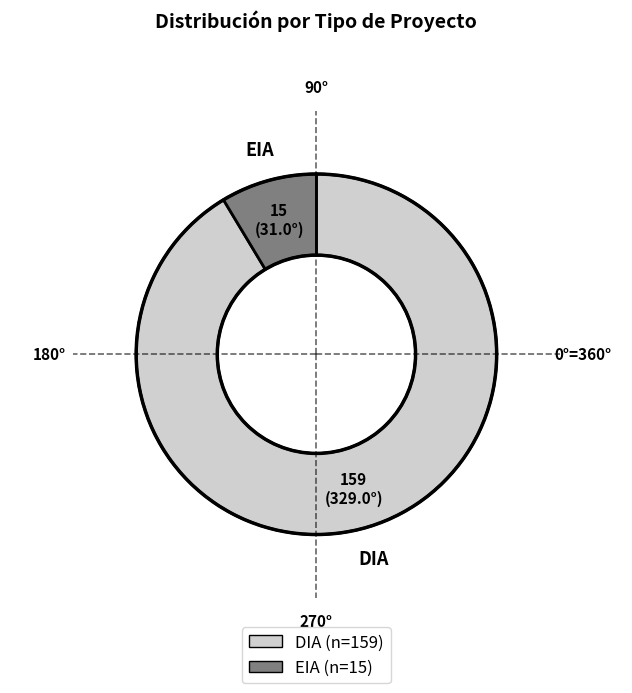

Is it true that DIA is 91% of the pie?

True